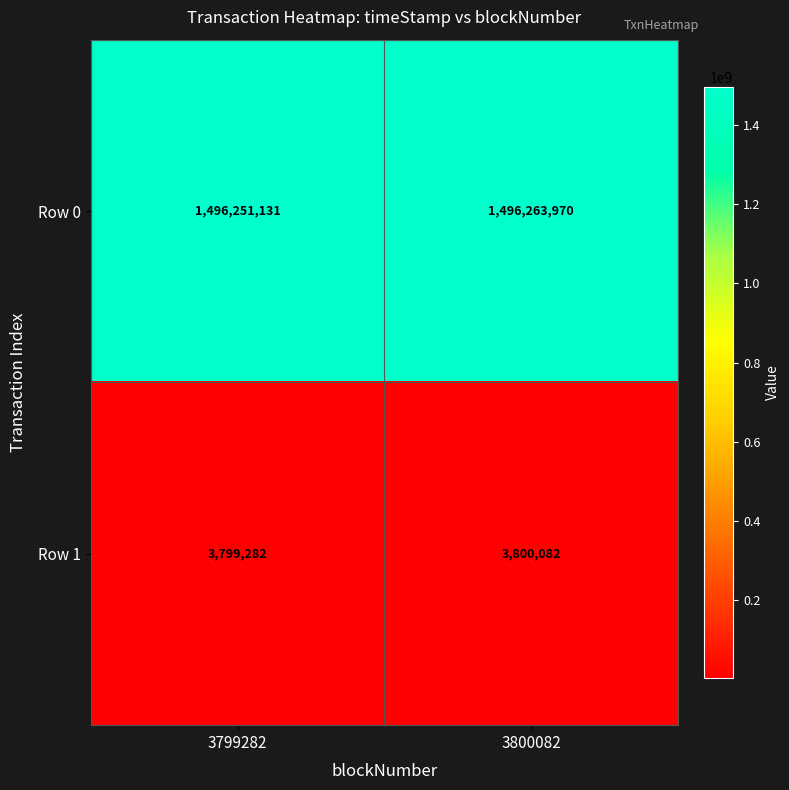

Is it true that Row 1 equals 1991961 at 3799282?

False